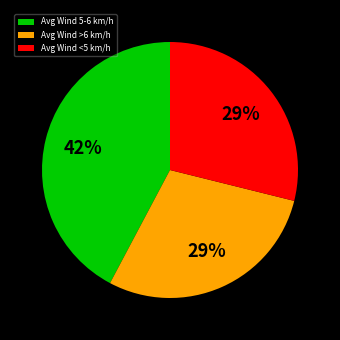

Which slice is the largest?

Avg Wind 5-6 km/h